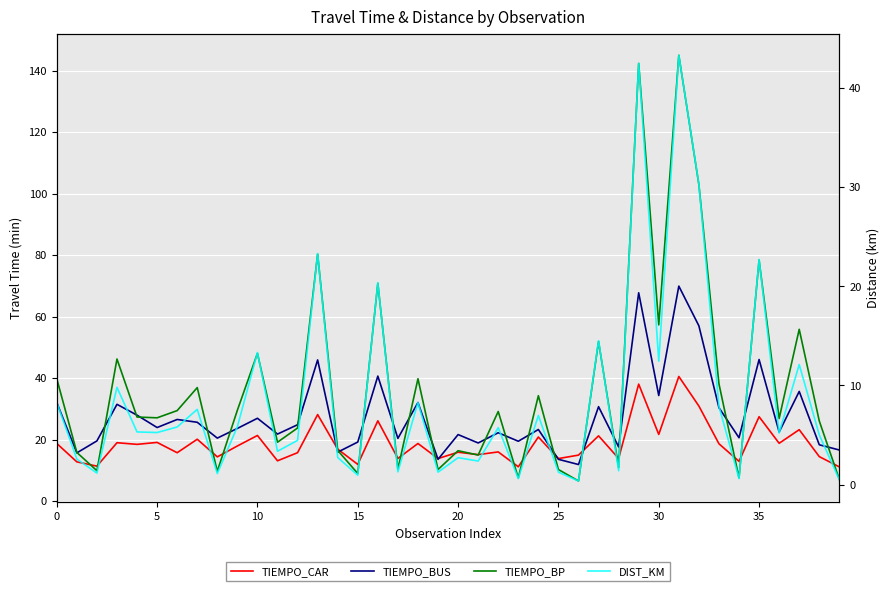

At which category does the chart reach its peak across all series?

31